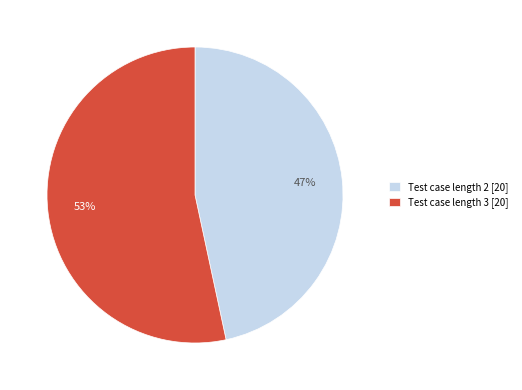

True or false: Test case length 2 [20] accounts for 47% of the total.

True